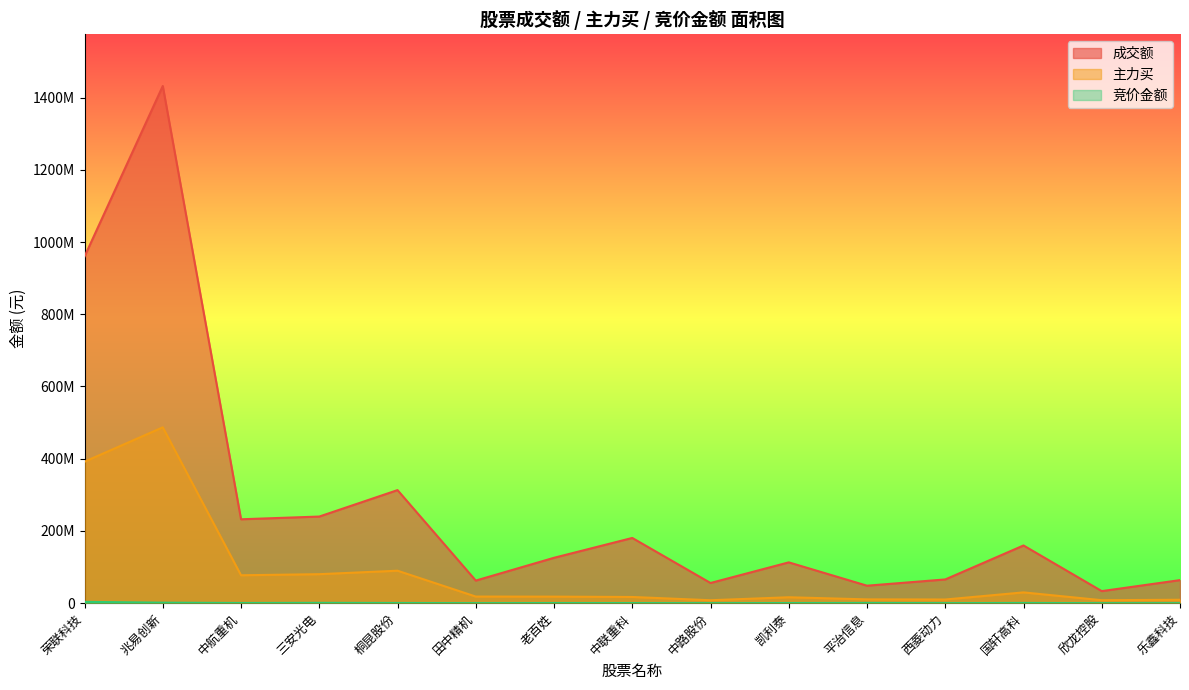

Which has a higher value, 兆易创新 or 凯利泰?

兆易创新